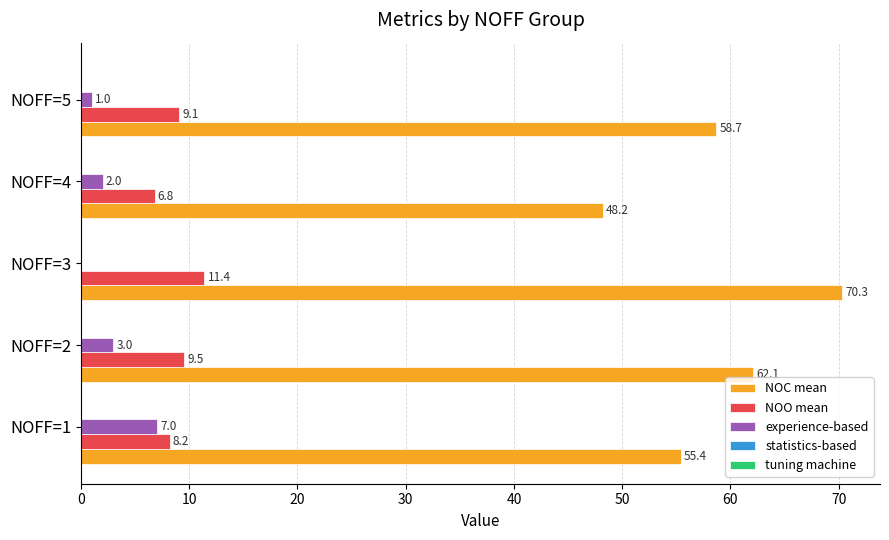

Count the number of categories in the chart.

5